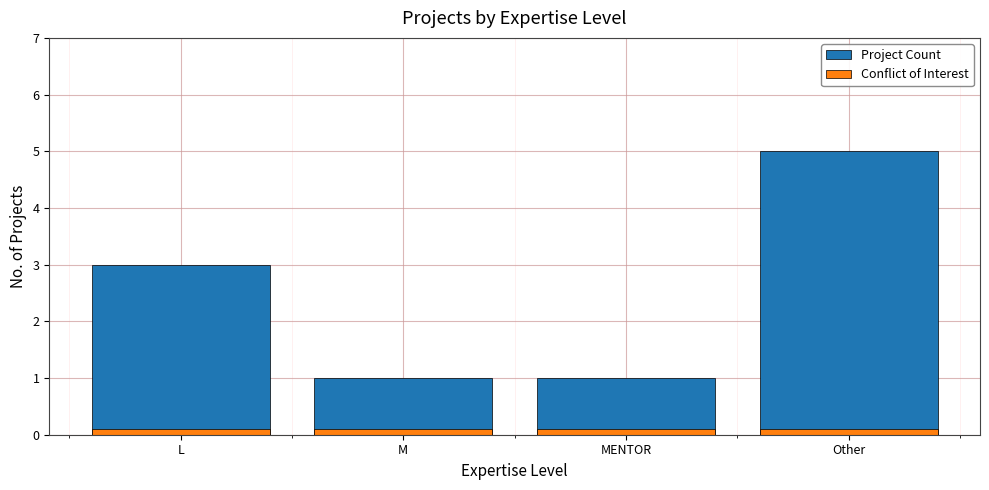

How many bars are there in each group?

2